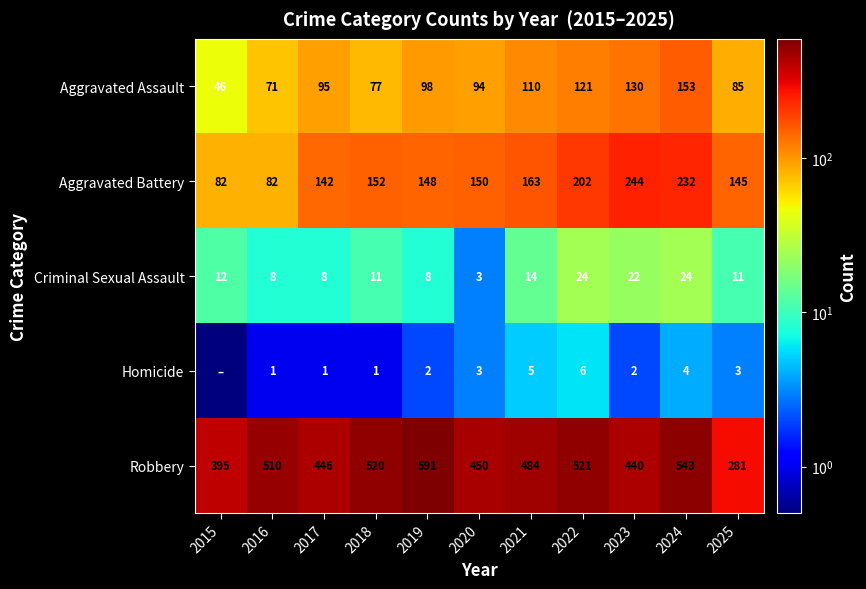

Is it true that Aggravated Battery equals 358.6 at 2023?

False